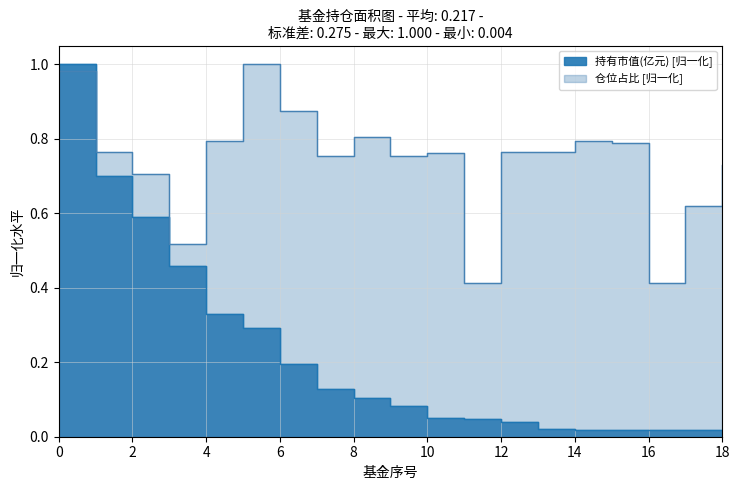

Reading left to right, list all the values displayed in this chart.

持有市值(亿元): 1.0	0.7	0.6	0.5	0.3	0.3	0.2	0.1	0.1	0.1	0.1	0.0	0.0	0.0	0.0	0.0	0.0	0.0	0.0
仓位占比: 1.0	0.8	0.7	0.5	0.8	1.0	0.9	0.8	0.8	0.8	0.8	0.4	0.8	0.8	0.8	0.8	0.4	0.6	0.7